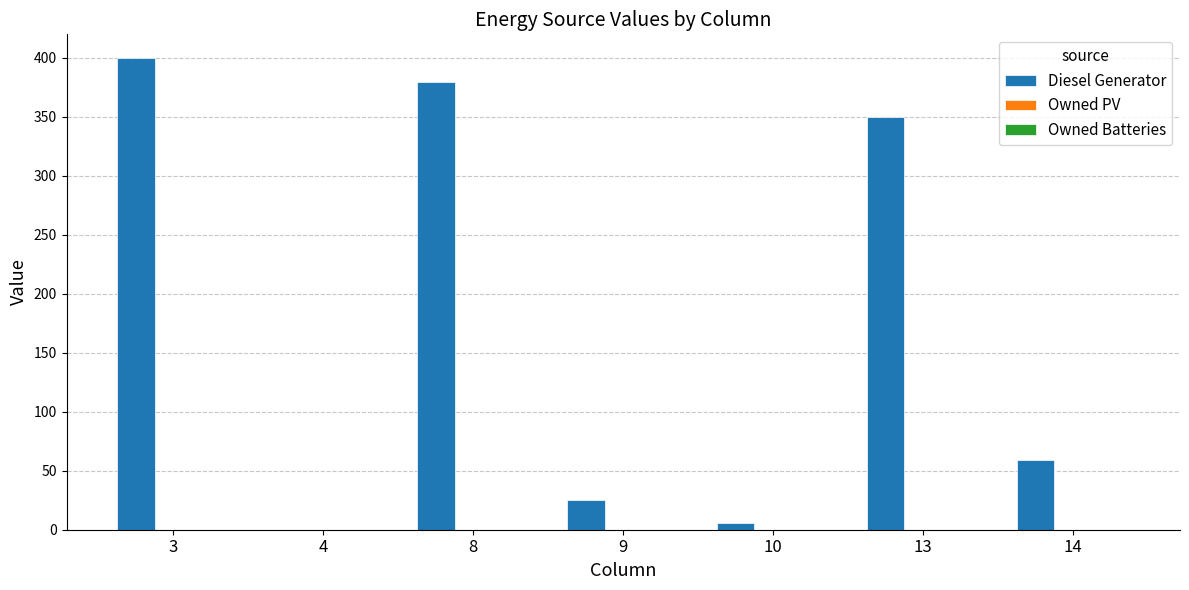

Reading left to right, what are all the values shown in this chart?

3=400	4=0	8=380	9=25	10=6	13=350	14=59